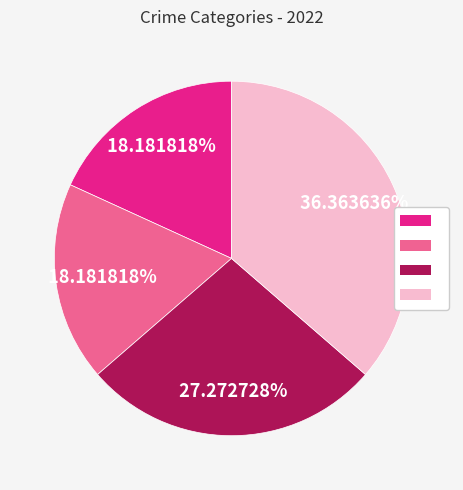

Is there any slice that represents more than half of the pie?

No